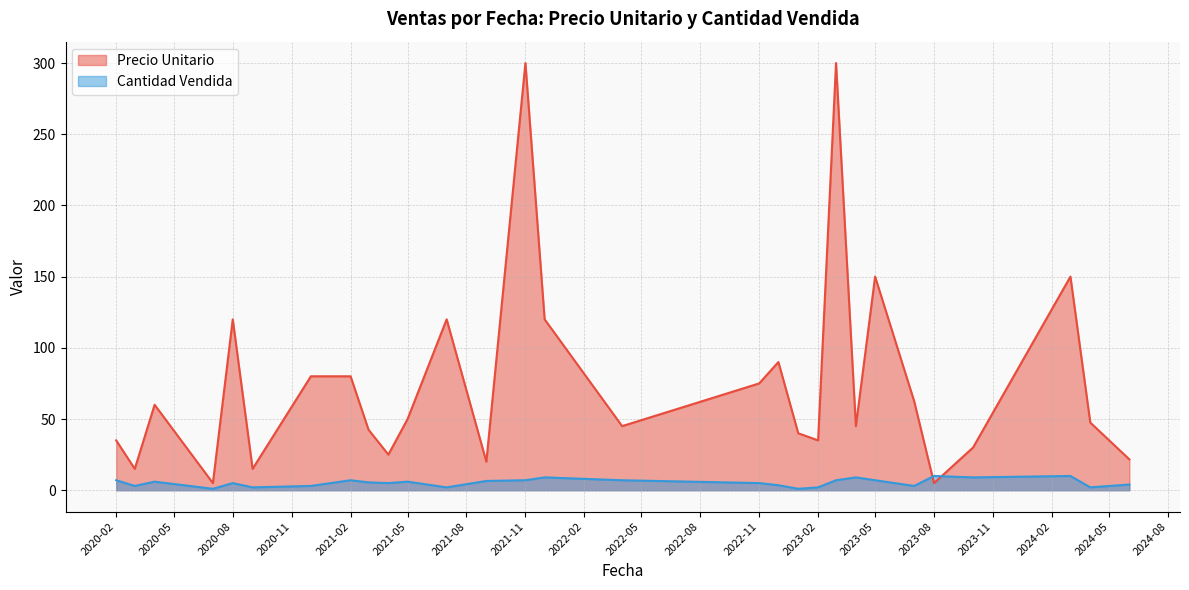

How many lines are shown in the chart?

2